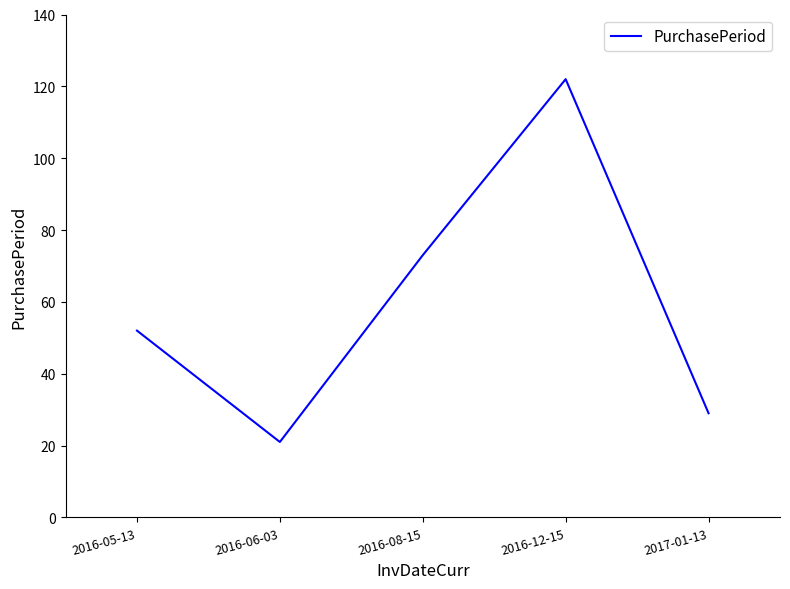

At which label is the value closest to 71?

2016-08-15